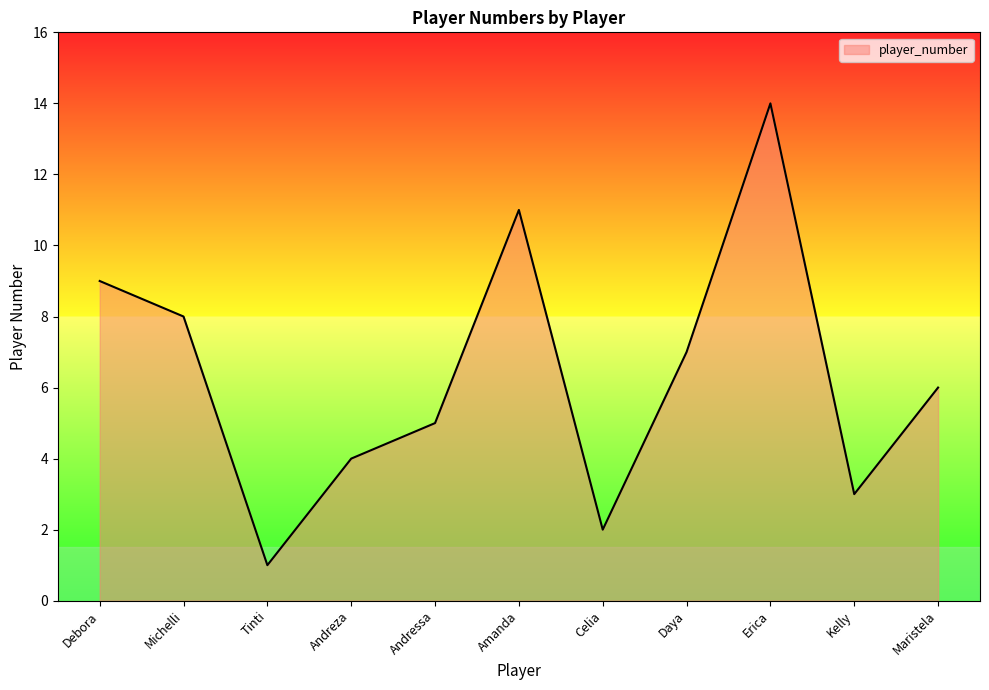

What is the sum of the values at Michelli and Maristela?

14